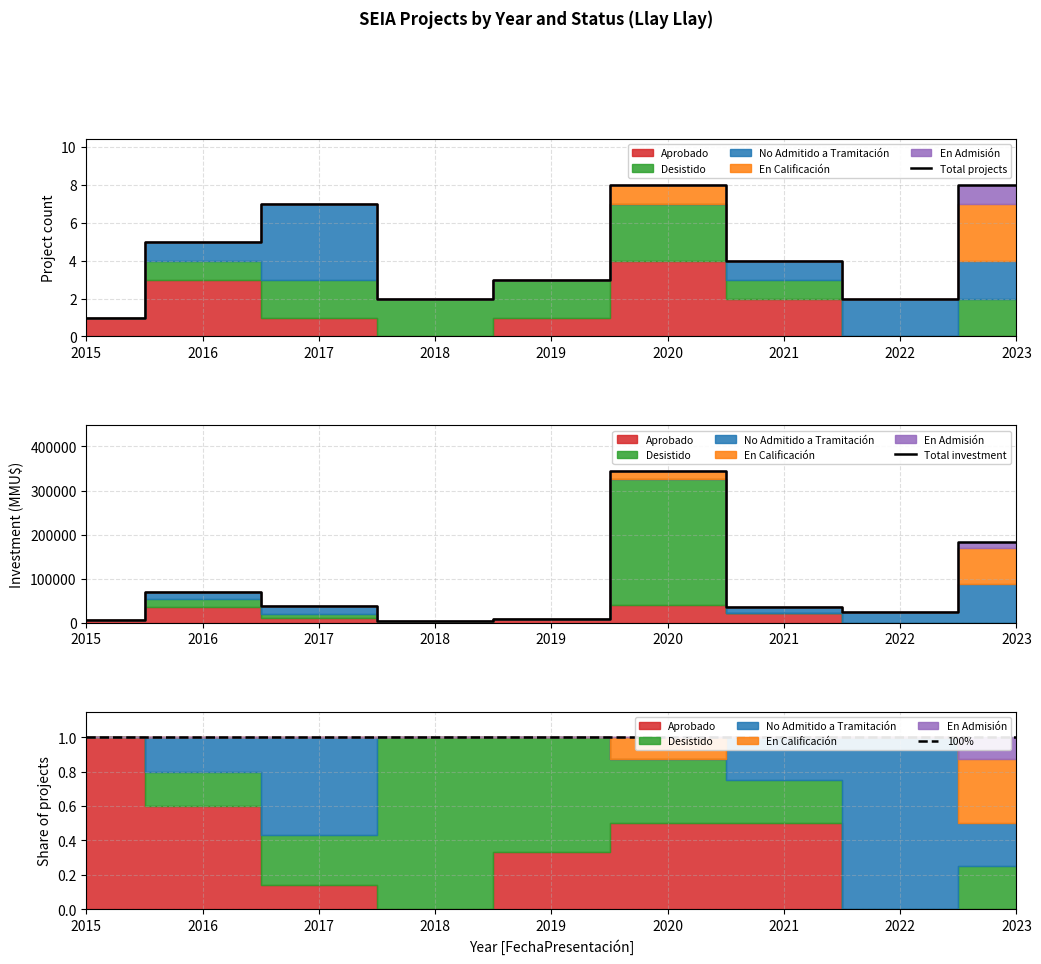

Which category has the lowest value in the Total projects series?

2015